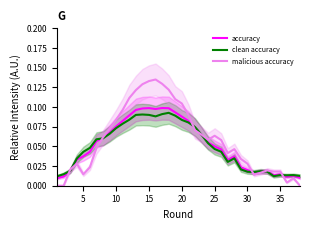

Does the chart display data point markers on the line(s)?

No